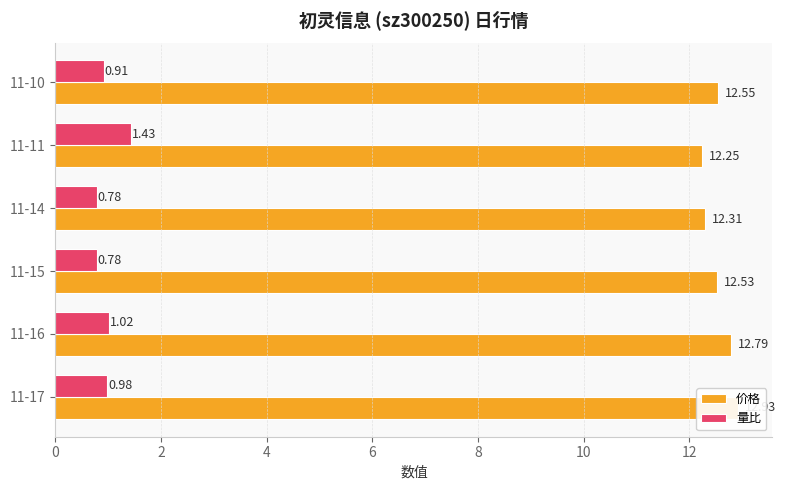

What is the difference between the highest and lowest values at 11-11?

10.8